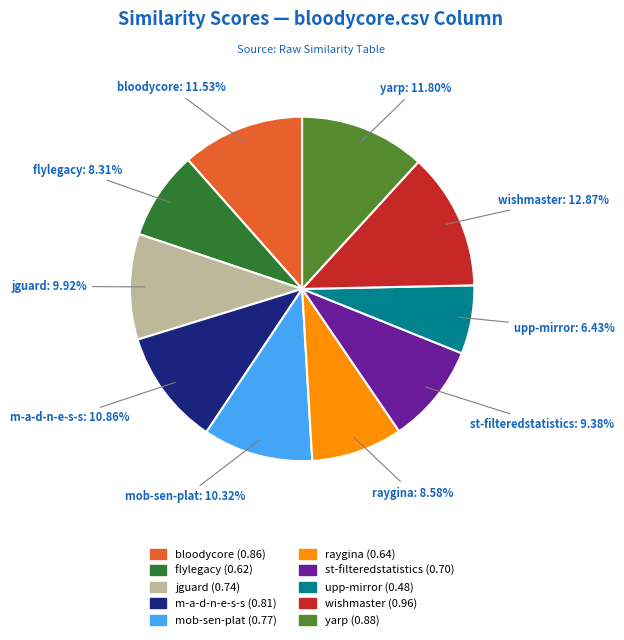

Is there a majority slice in this chart?

No